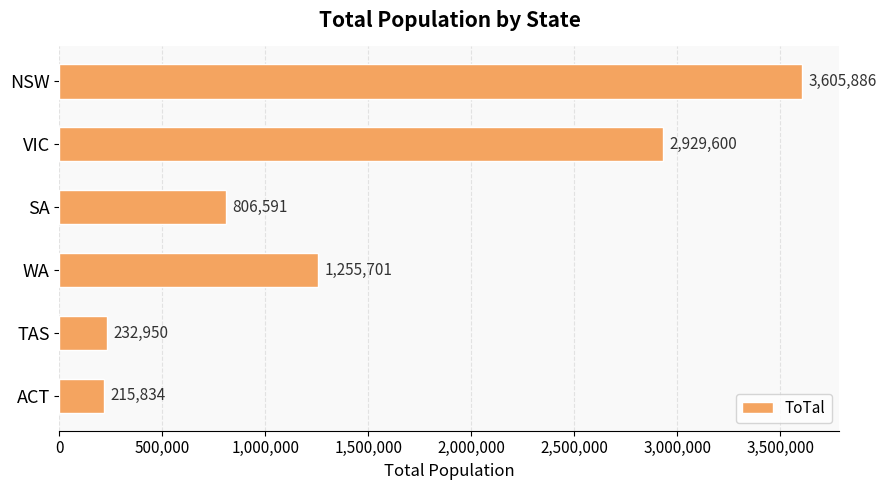

Reading top to bottom, transcribe all the data shown in this chart.

3605886	2929600	806591	1255701	232950	215834